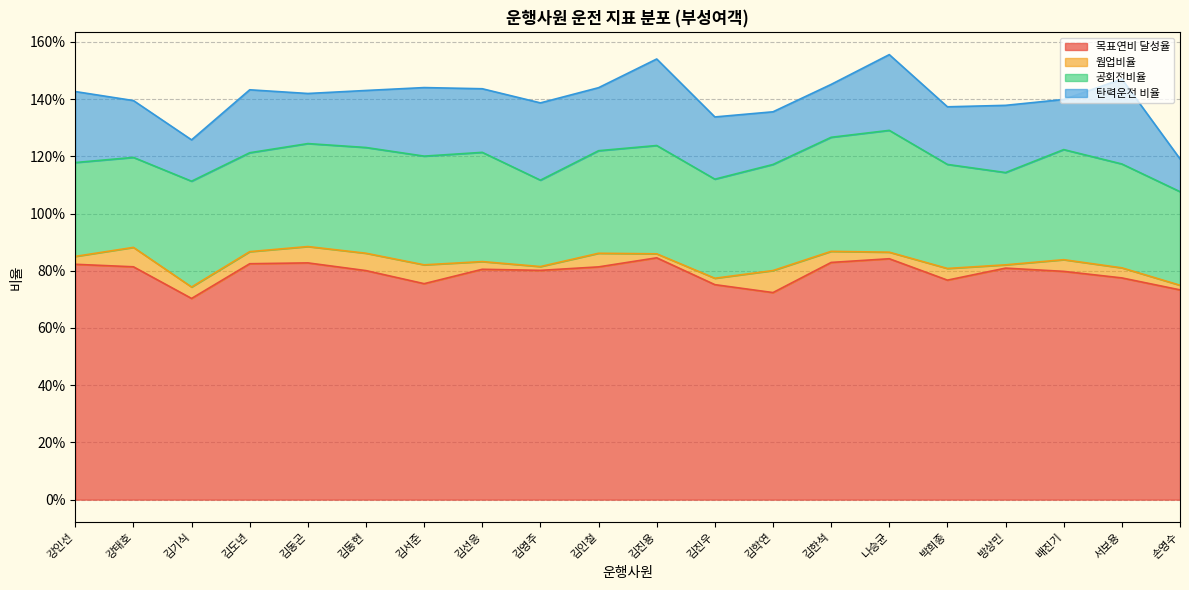

How many lines are shown in the chart?

4